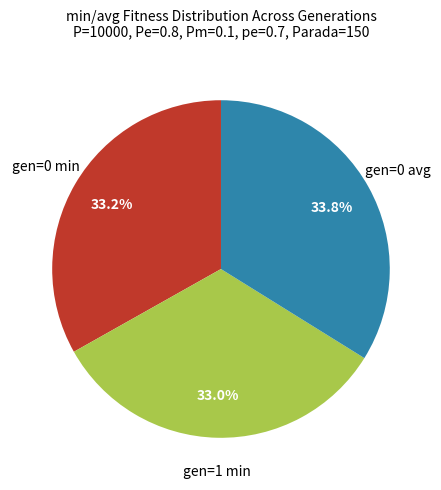

To the nearest percent, what is the difference between the largest and smallest slice percentages?

1%